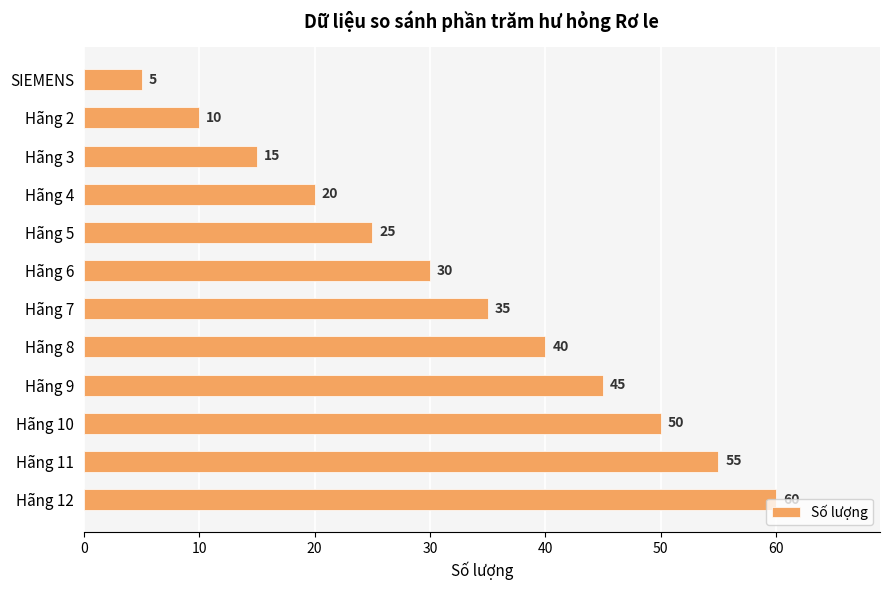

What is the change in value from Hãng 8 to Hãng 9?

+5